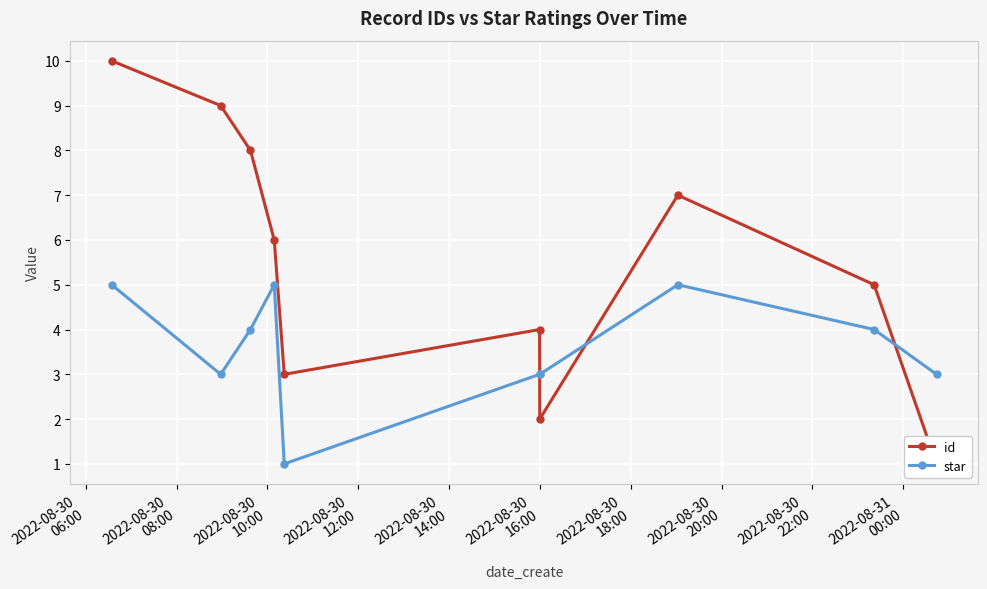

The id series shows 3 at 2022-08-30
20:00. True or false?

False